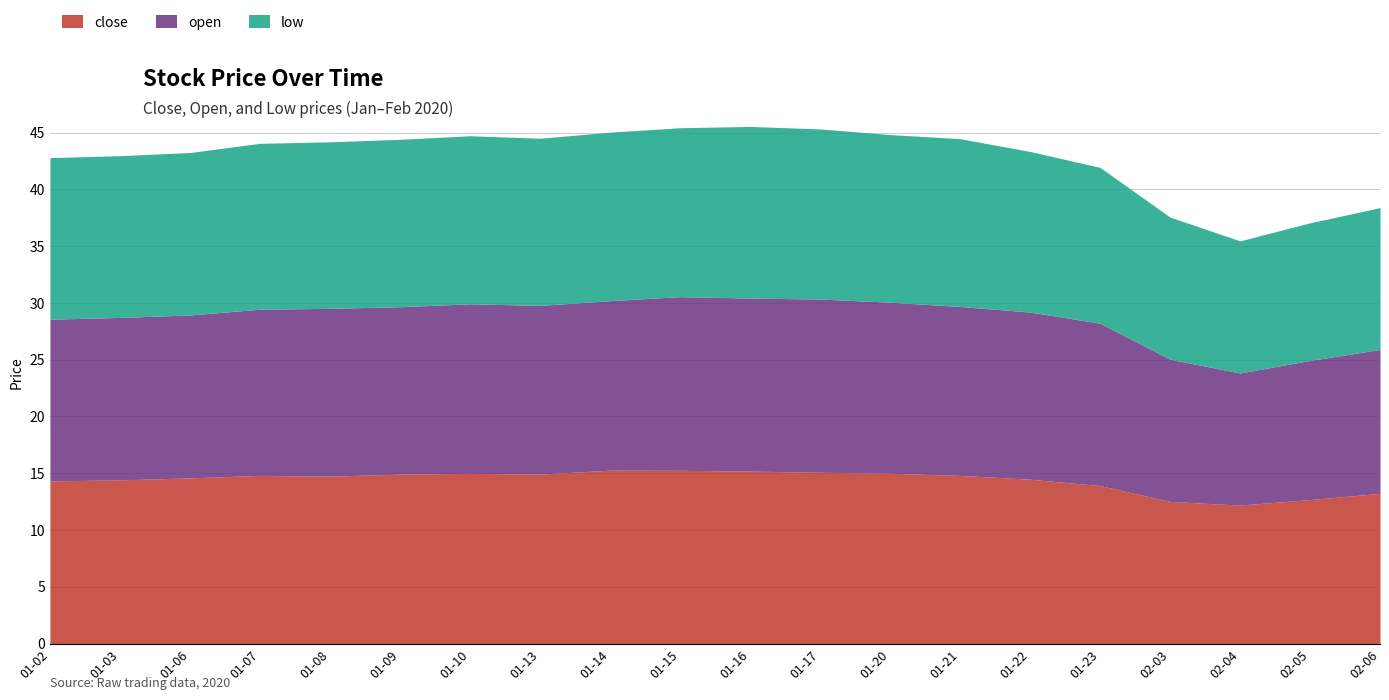

Does the chart have visible grid lines?

Yes